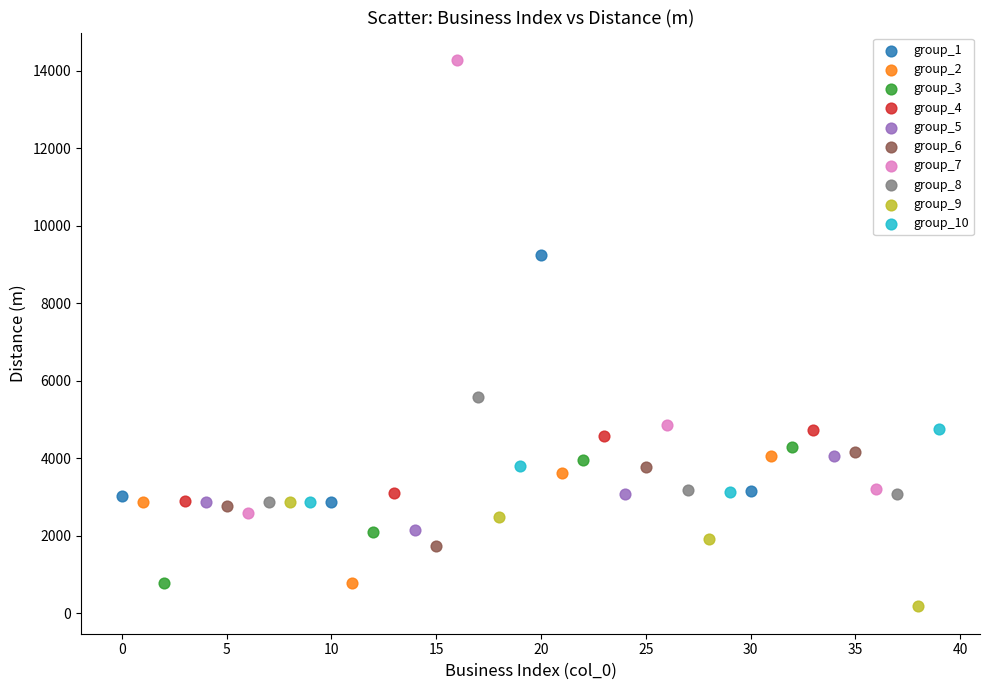

Which series contains the lowest Y value?

group_9